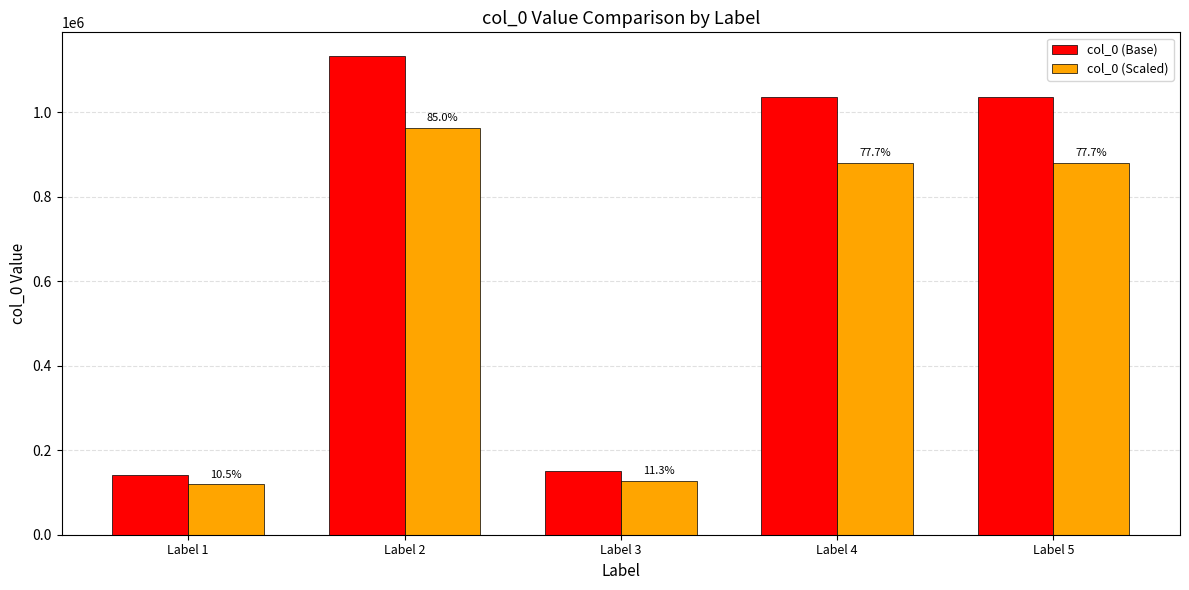

How many groups of bars are there?

5